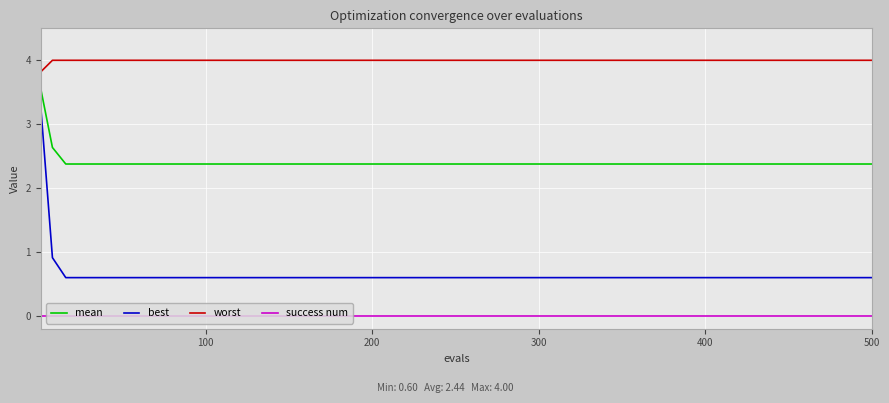

At how many categories does at least one series exceed 3?

24